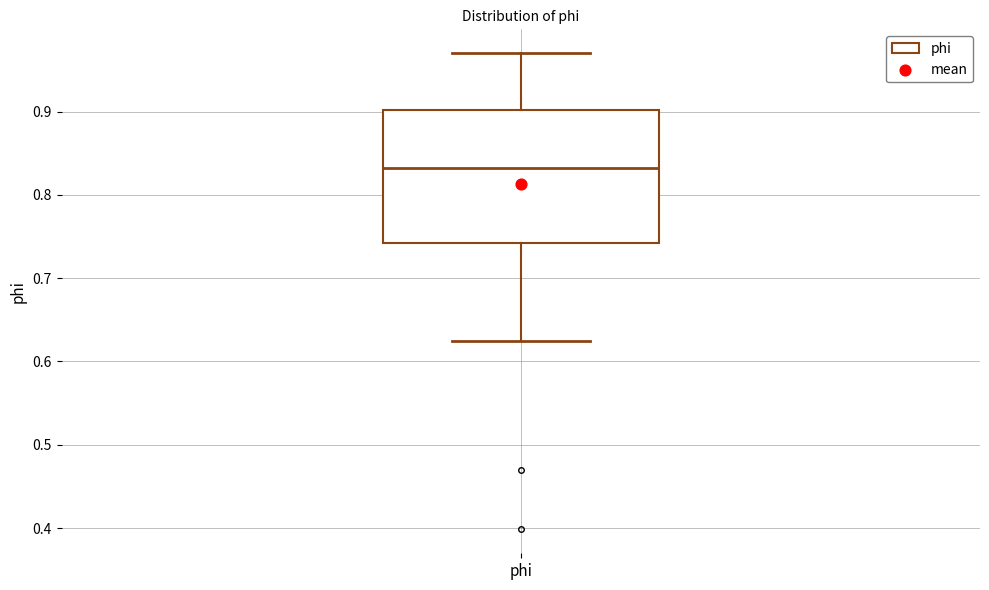

Where is the lower edge of the box for phi on the y-axis? The values are not printed on the chart, so give them approximately, as read against the axis.

0.74